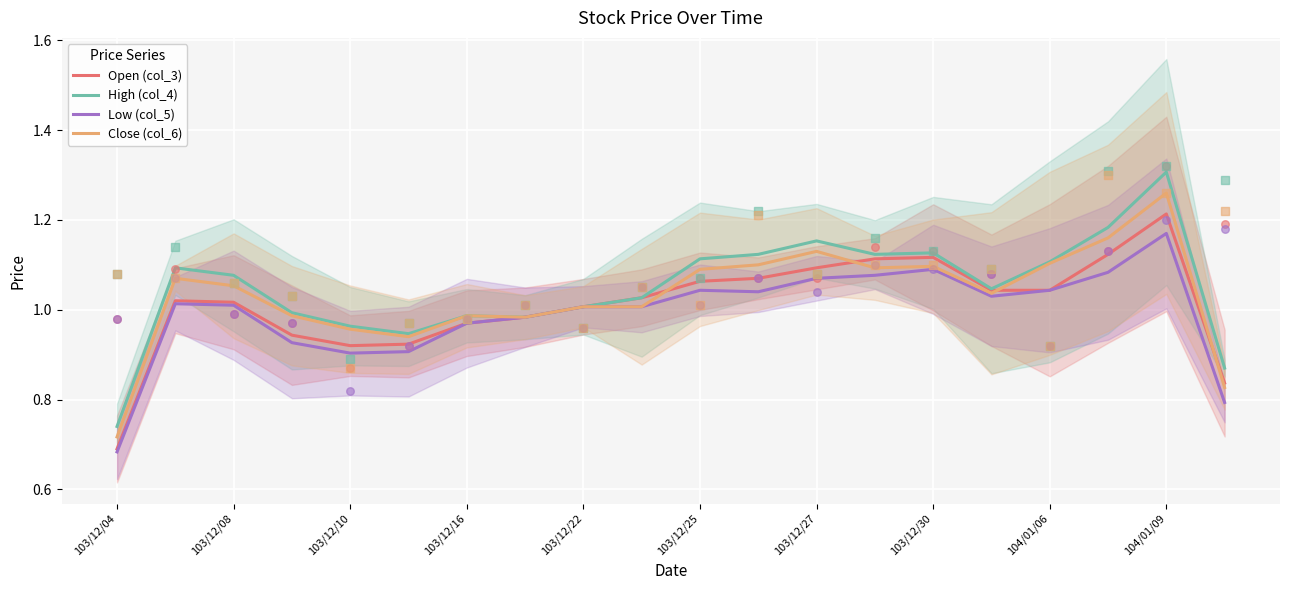

What is the total value across all series at 15?

4.2